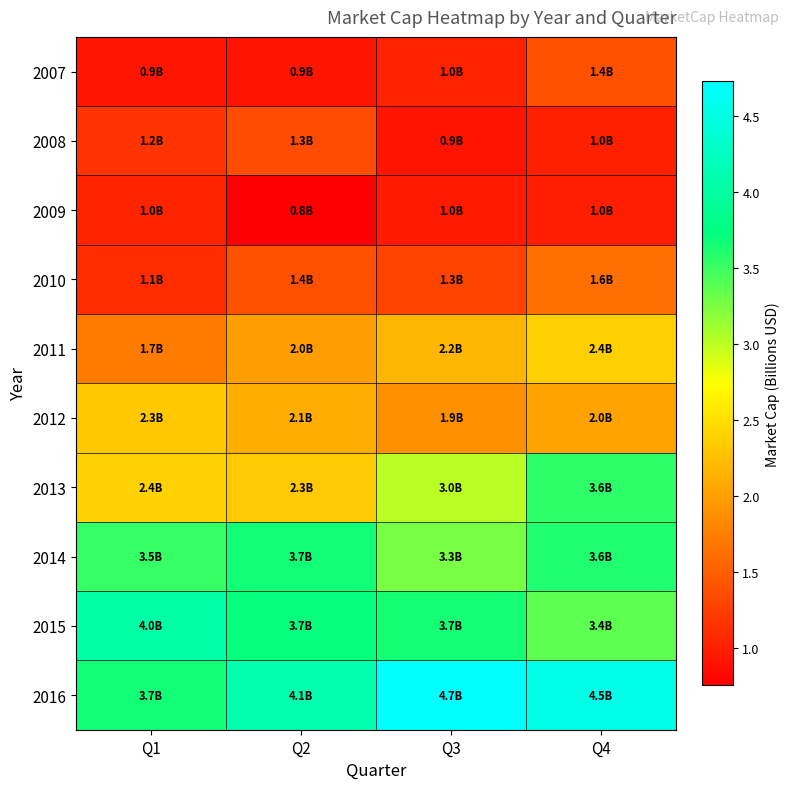

Reading right to left, list all the values displayed in this chart.

2007: Q4=1.4	Q3=1.0	Q2=0.9	Q1=0.9
2008: Q4=1.0	Q3=0.9	Q2=1.3	Q1=1.2
2009: Q4=1.0	Q3=1.0	Q2=0.8	Q1=1.0
2010: Q4=1.6	Q3=1.3	Q2=1.4	Q1=1.1
2011: Q4=2.4	Q3=2.2	Q2=2.0	Q1=1.7
2012: Q4=2.0	Q3=1.9	Q2=2.1	Q1=2.3
2013: Q4=3.6	Q3=3.0	Q2=2.3	Q1=2.4
2014: Q4=3.6	Q3=3.3	Q2=3.7	Q1=3.5
2015: Q4=3.4	Q3=3.7	Q2=3.7	Q1=4.0
2016: Q4=4.5	Q3=4.7	Q2=4.1	Q1=3.7